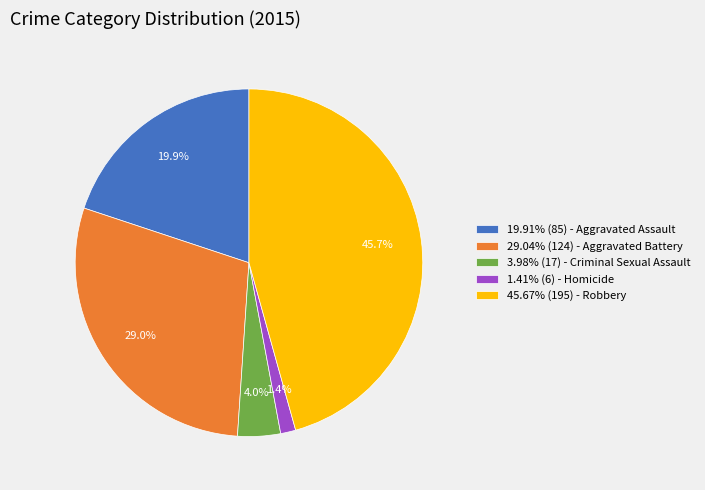

Approximately how many times larger is the value at 19.91% (85) - Aggravated Assault compared to 3.98% (17) - Criminal Sexual Assault?

5.0